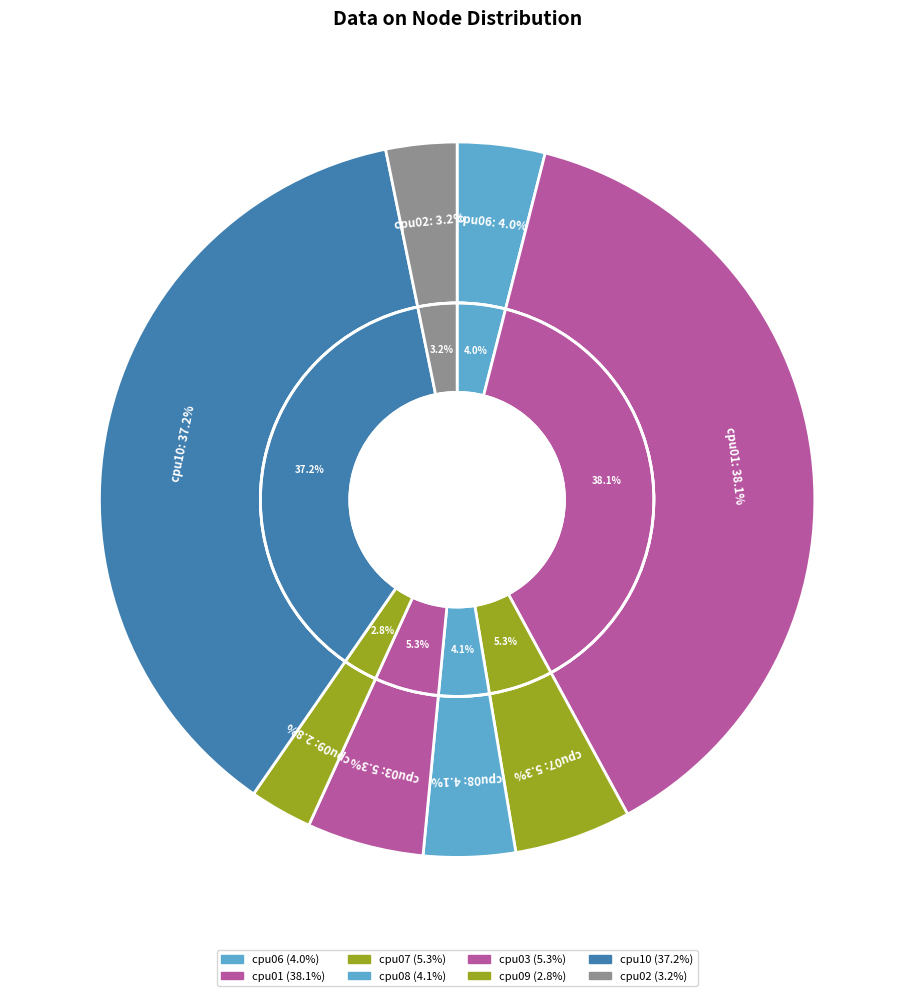

Rank the categories by value from lowest to highest.

cpu09, cpu02, cpu06, cpu08, cpu07, cpu03, cpu10, cpu01